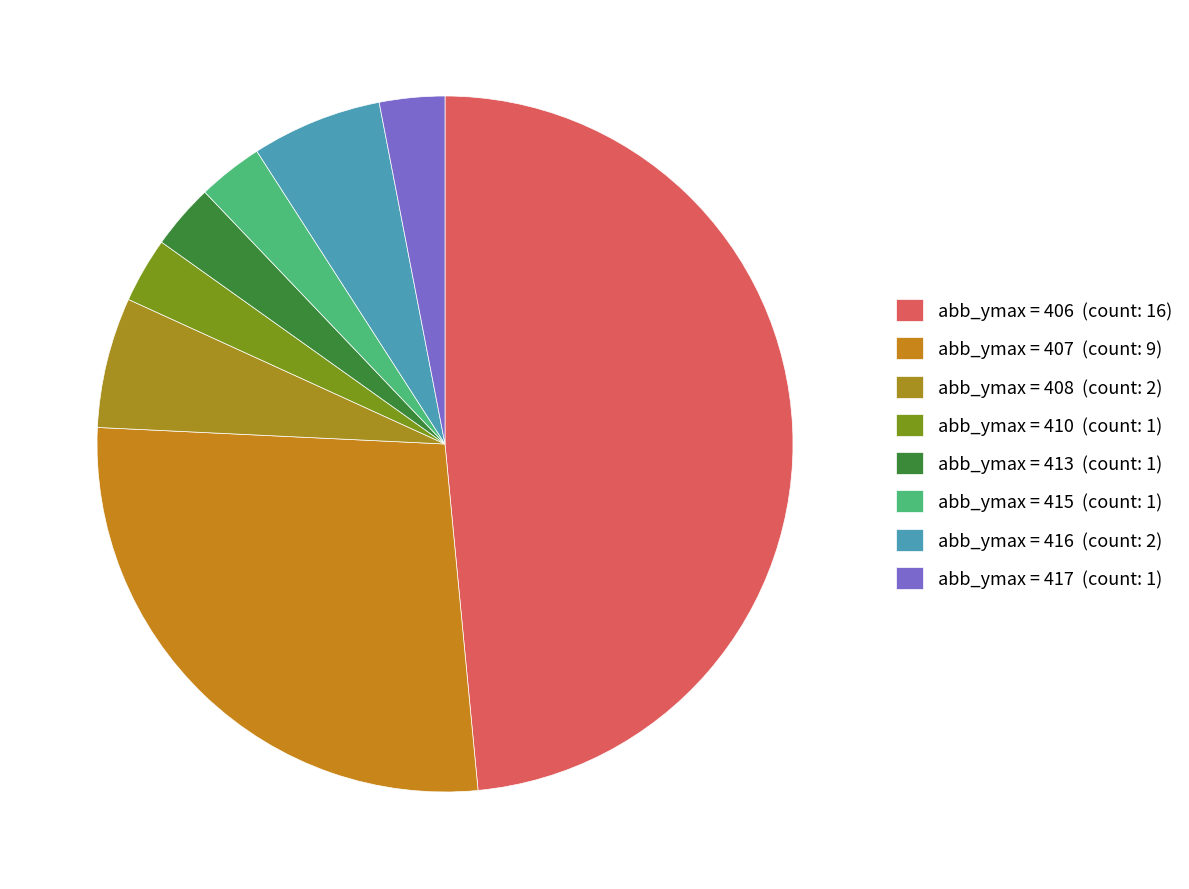

How many segments does this pie chart have?

8